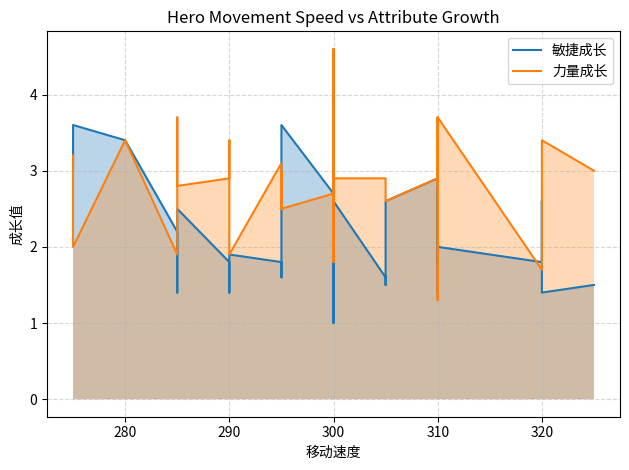

Is it true that 力量成长 equals 1.0 at 320?

False